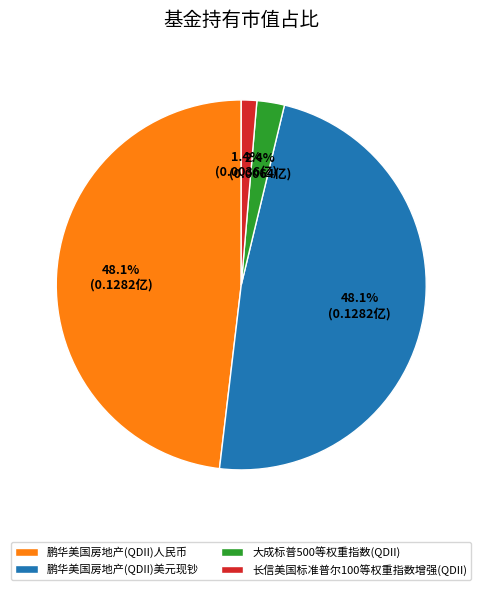

Between 鹏华美国房地产(QDII)人民币 and 大成标普500等权重指数(QDII), which is larger?

鹏华美国房地产(QDII)人民币